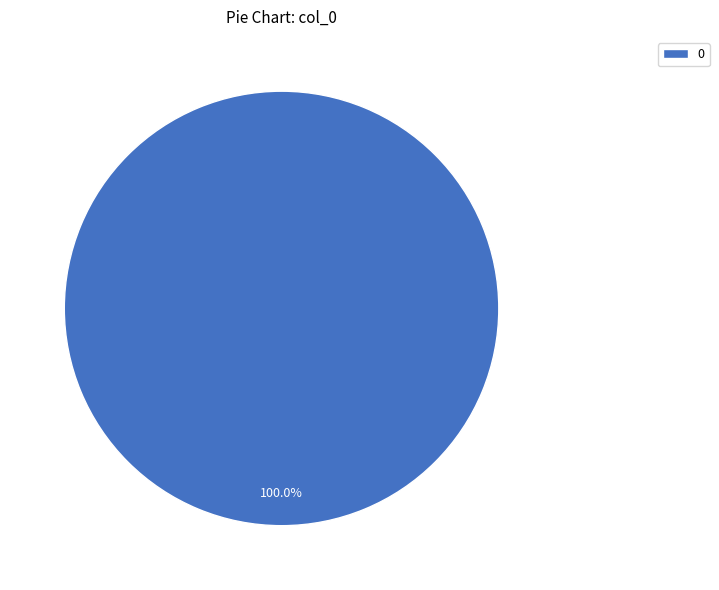

Does 0 represent more than half of the total?

Yes